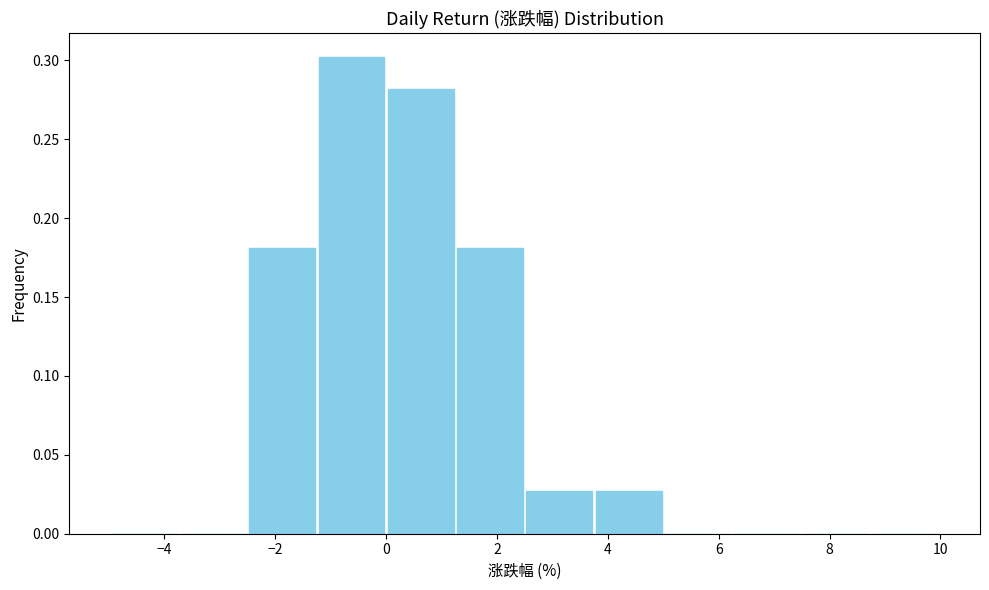

How tall is the bar that spans 1.25 to 2.50 on the x-axis? Neither the bar edges nor the heights are printed on the chart, so give them approximately, as read against the axes.

0.180